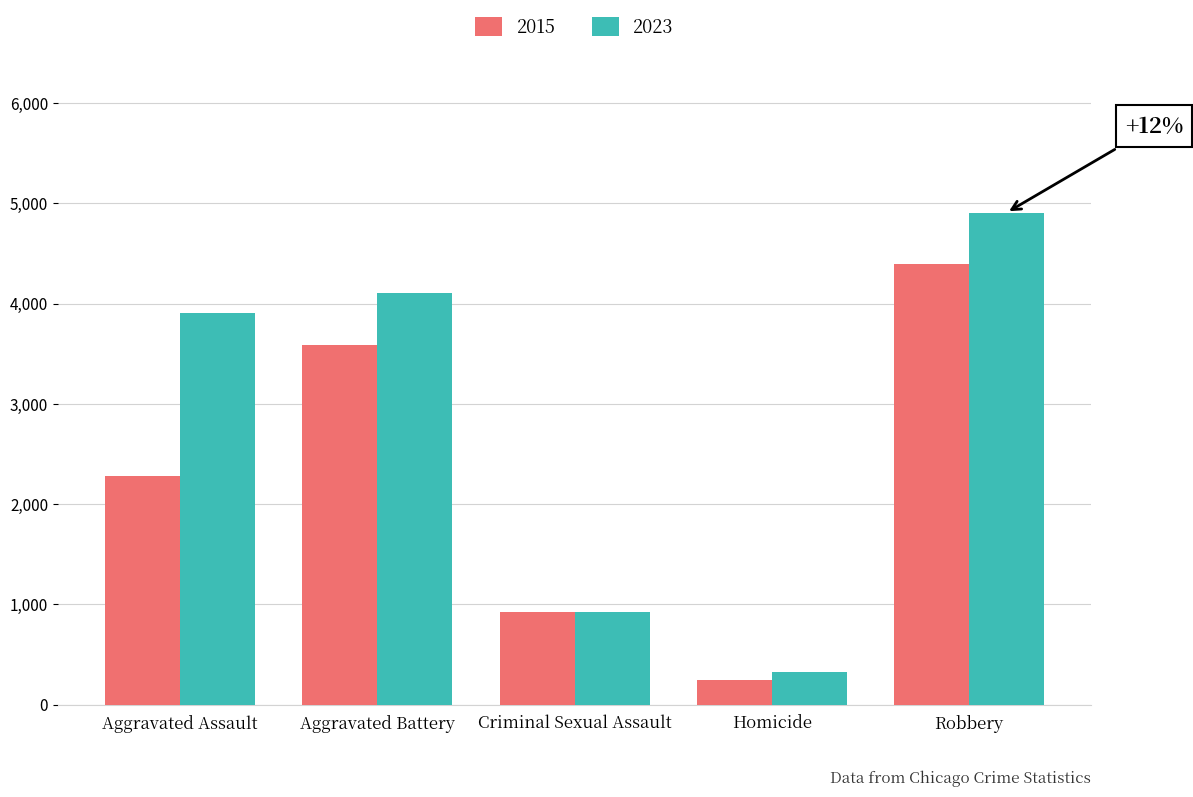

Reading left to right, transcribe all the data shown in this chart.

2015: Aggravated Assault=2282	Aggravated Battery=3589	Criminal Sexual Assault=924	Homicide=250	Robbery=4400
2023: Aggravated Assault=3907	Aggravated Battery=4107	Criminal Sexual Assault=927	Homicide=329	Robbery=4908